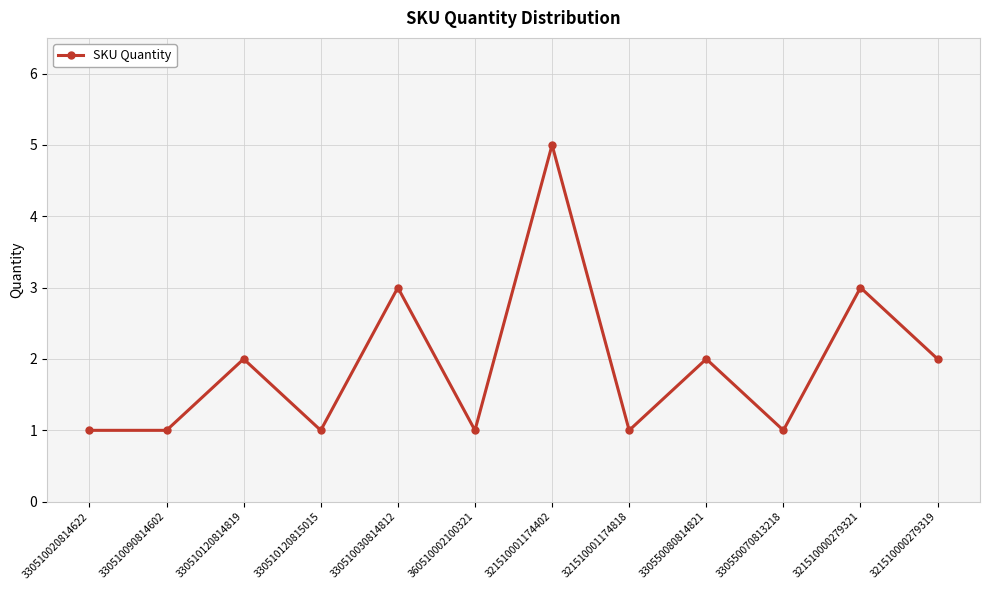

What value does the data have at 330510120814819?

2